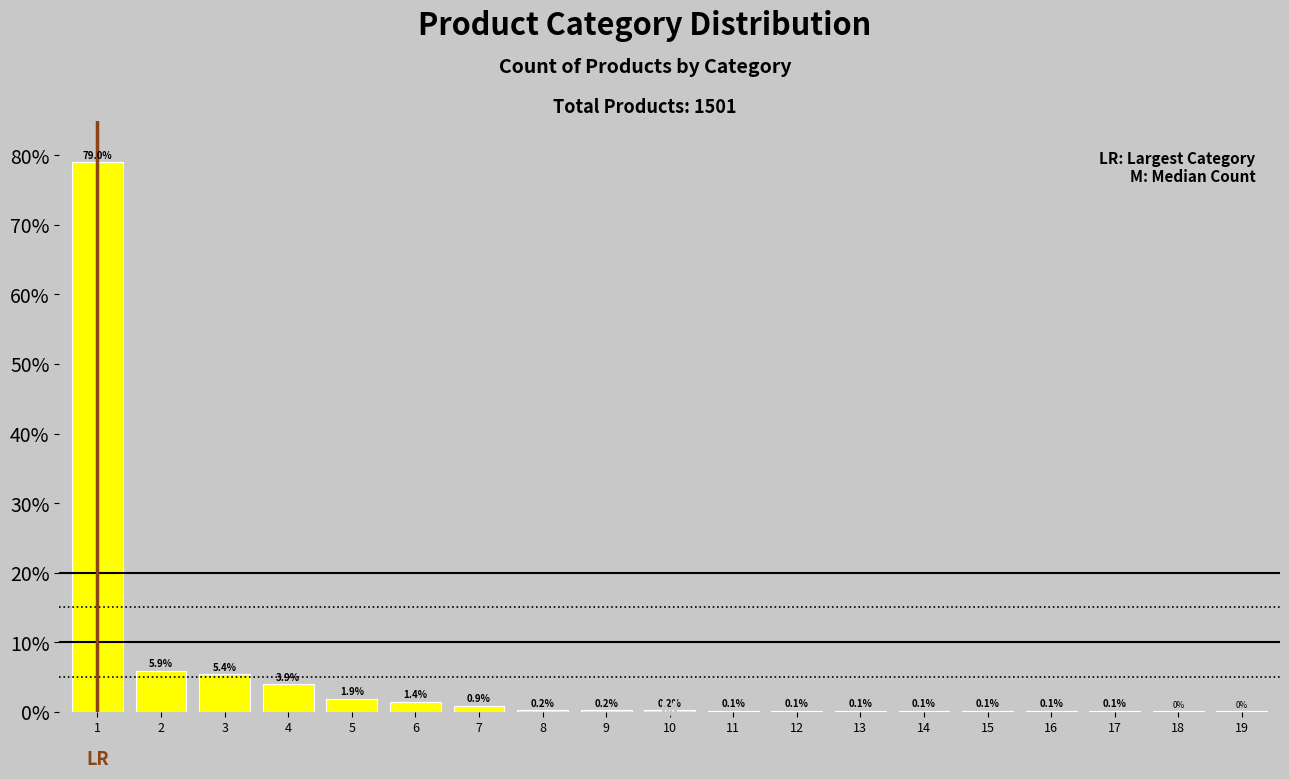

Reading left to right, transcribe all the data shown in this chart.

1=79.0	2=5.9	3=5.4	4=3.9	5=1.9	6=1.4	7=0.9	8=0.2	9=0.2	10=0.2	11=0.1	12=0.1	13=0.1	14=0.1	15=0.1	16=0.1	17=0.1	18=0.1	19=0.1